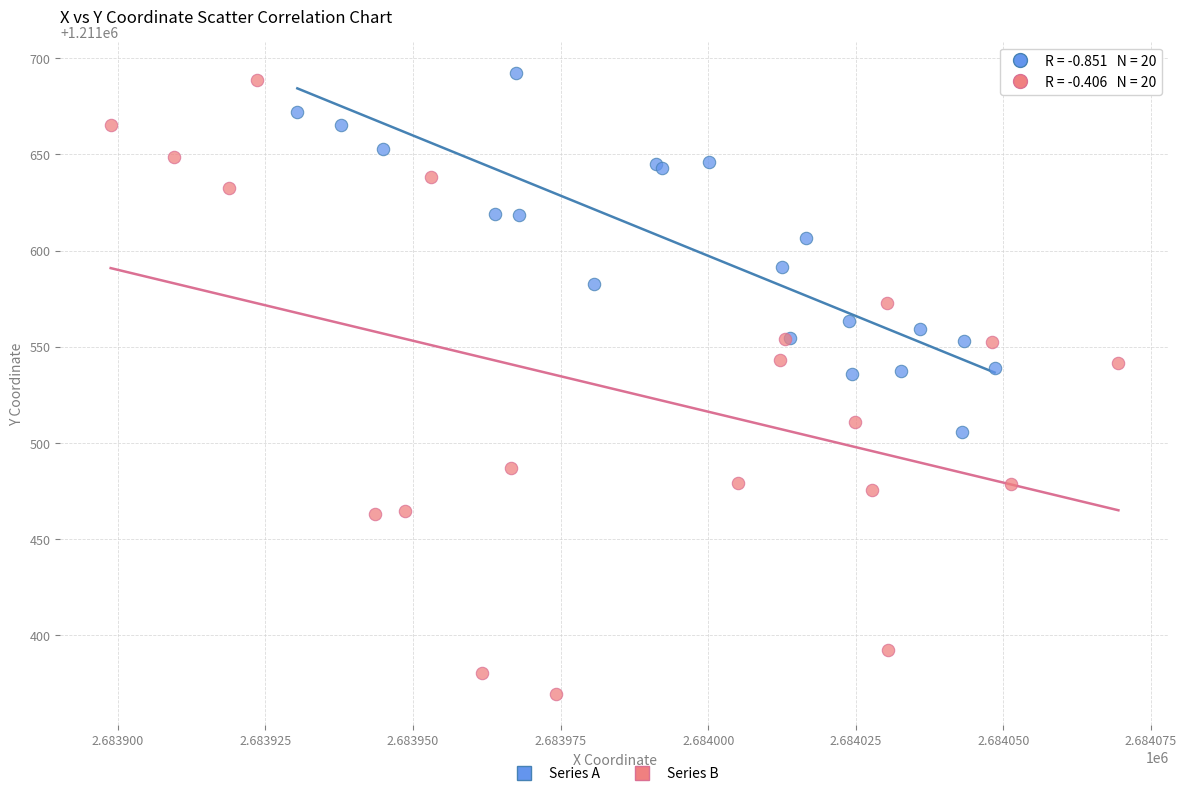

Which series contains the lowest Y value?

Series B